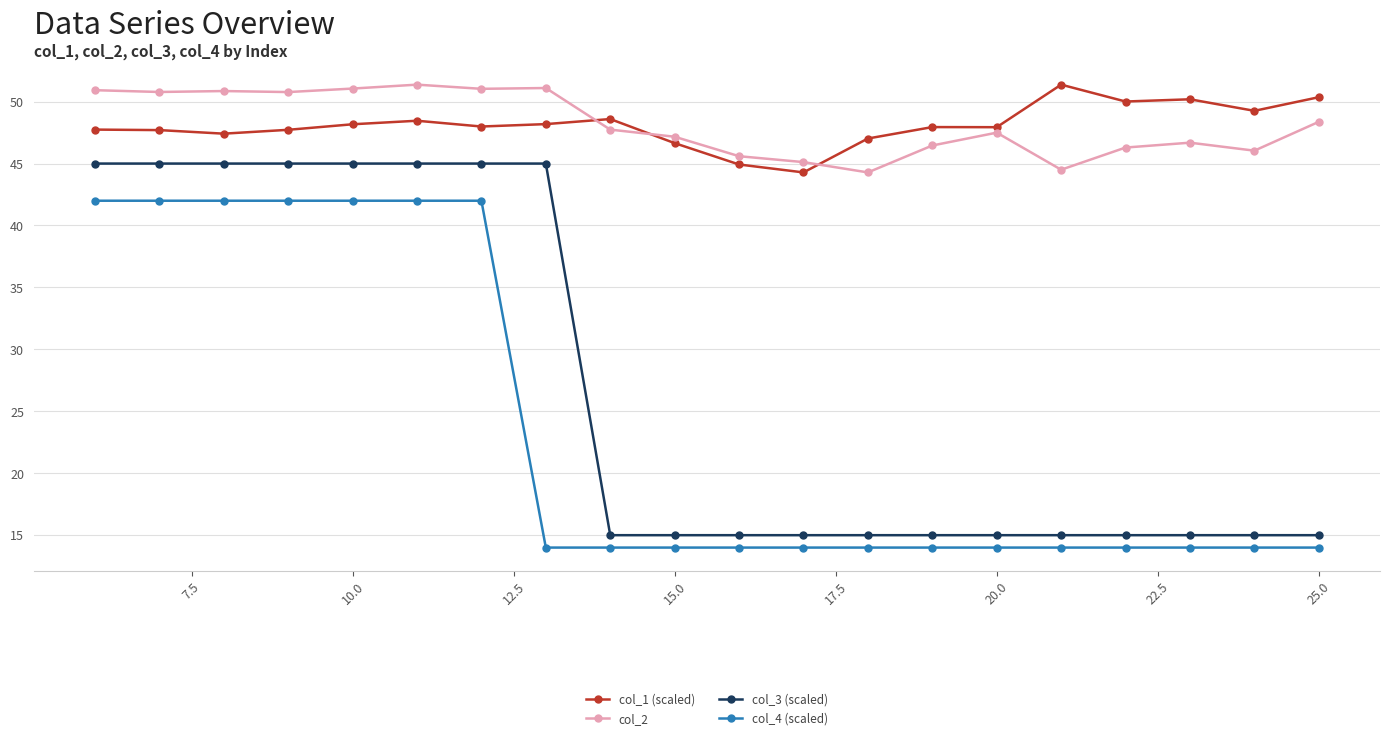

Does the chart display data point markers on the line(s)?

Yes